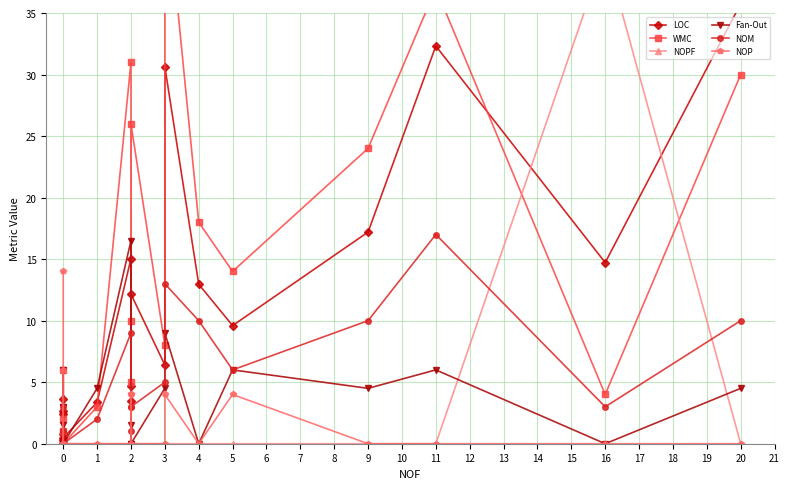

Which series changed the most between 0 and 1?

Fan-Out